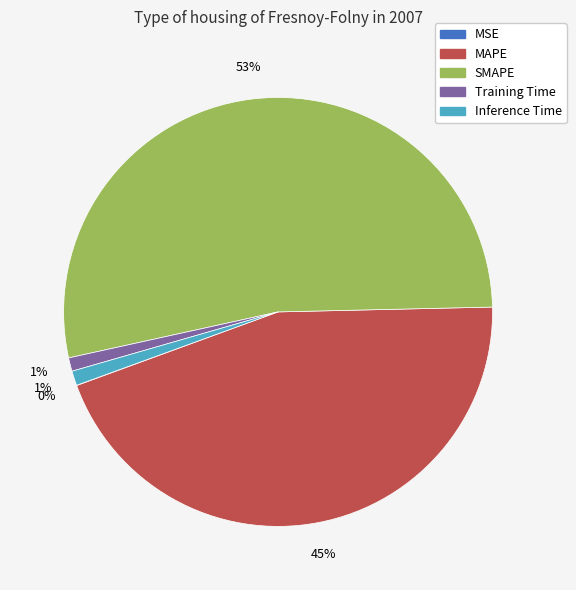

Between MAPE and Training Time, which is larger?

MAPE